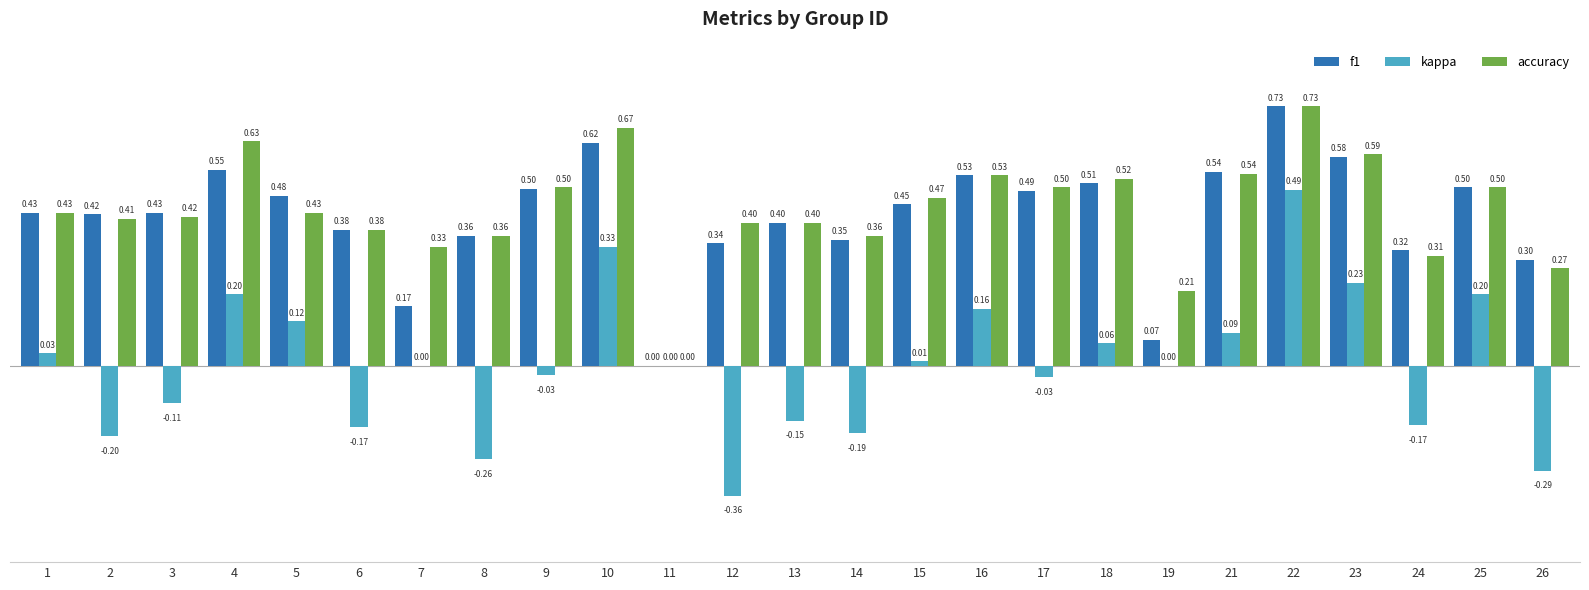

How many groups of bars are there?

25